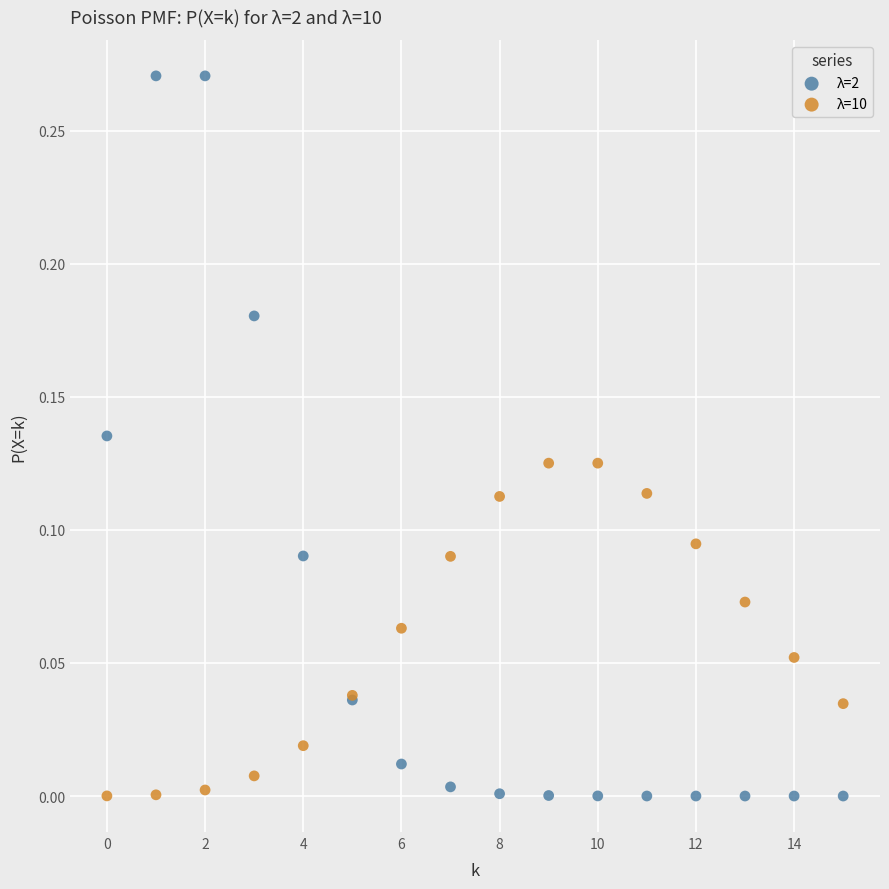

Which series contains the highest Y value?

λ=2